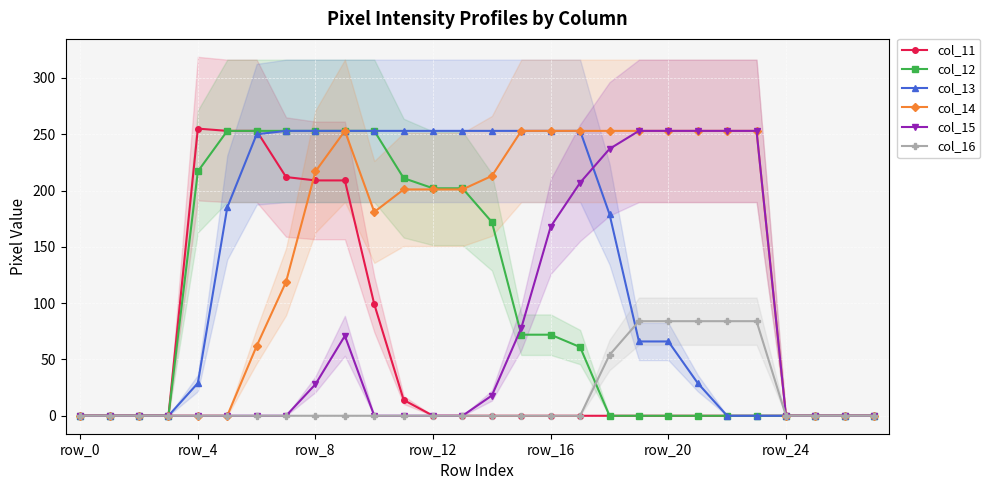

Reading left to right, list all the values displayed in this chart.

col_11: 0	0	0	0	255	253	253	212	209	209	99	14	0	0	0	0	0	0	0	0	0	0	0	0	0	0	0	0
col_12: 0	0	0	0	217	253	253	253	253	253	253	211	202	202	172	72	72	61	0	0	0	0	0	0	0	0	0	0
col_13: 0	0	0	0	29	185	250	253	253	253	253	253	253	253	253	253	253	253	179	66	66	29	0	0	0	0	0	0
col_14: 0	0	0	0	0	0	62	119	217	253	181	201	201	201	213	253	253	253	253	253	253	253	253	253	0	0	0	0
col_15: 0	0	0	0	0	0	0	0	28	71	0	0	0	0	18	78	168	207	237	253	253	253	253	253	0	0	0	0
col_16: 0	0	0	0	0	0	0	0	0	0	0	0	0	0	0	0	0	0	54	84	84	84	84	84	0	0	0	0